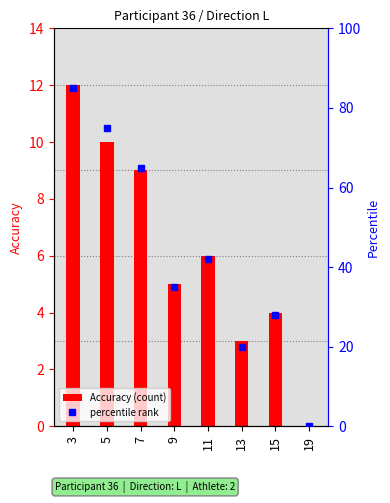

Rank the series by their average value, from lowest to highest.

Accuracy, percentile rank